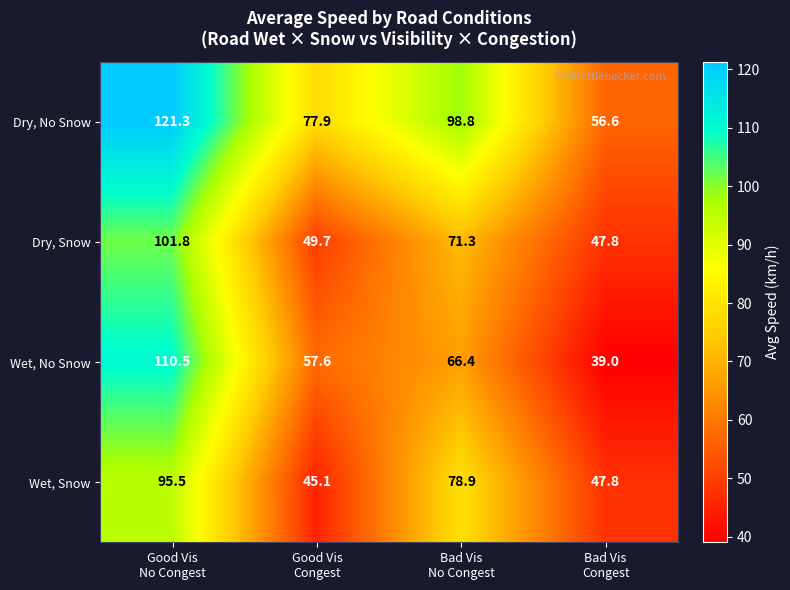

At Good Vis
Congest, list the series in order from largest to smallest.

Dry, No Snow, Wet, No Snow, Dry, Snow, Wet, Snow